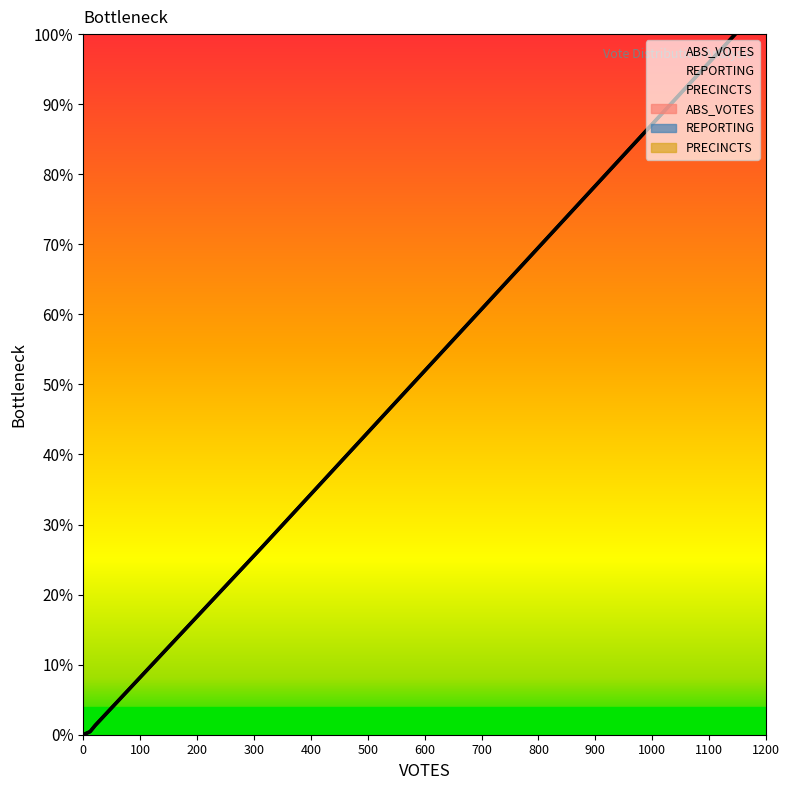

At how many categories does at least one series exceed 221?

2